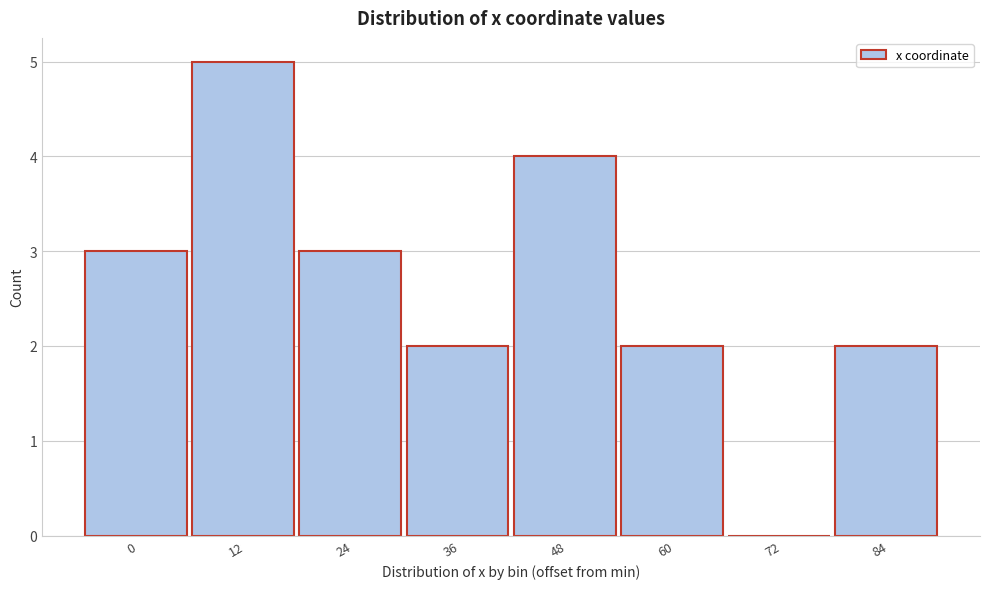

Reading left to right, extract all data points from this chart.

0=3	12=5	24=3	36=2	48=4	60=2	72=0	84=2